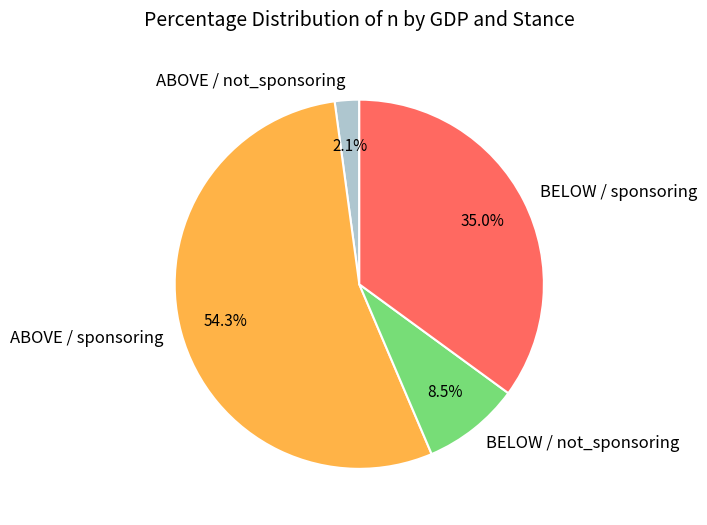

Is there a majority slice in this chart?

Yes